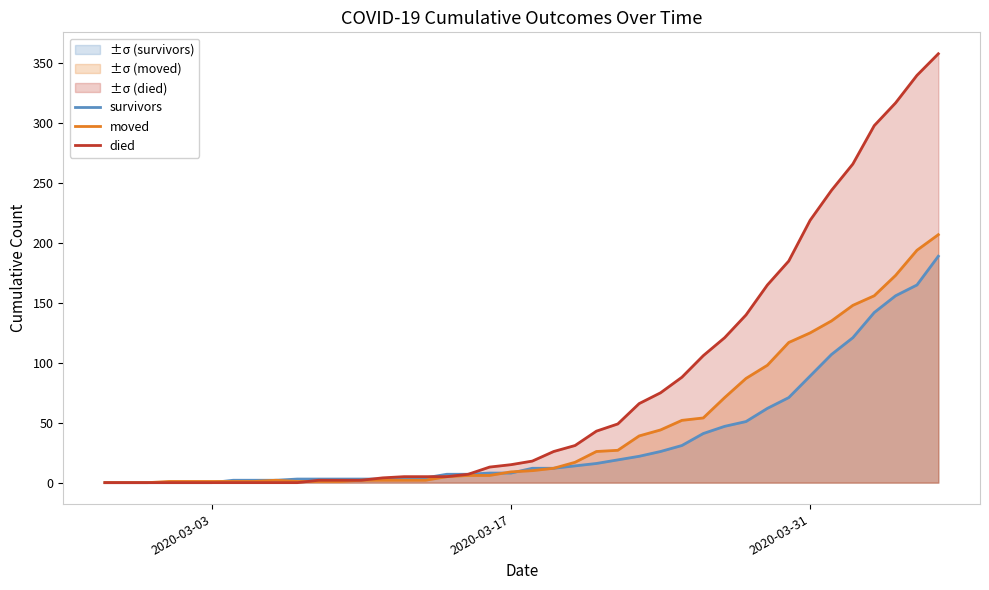

Which series has the largest range (max minus min)?

died